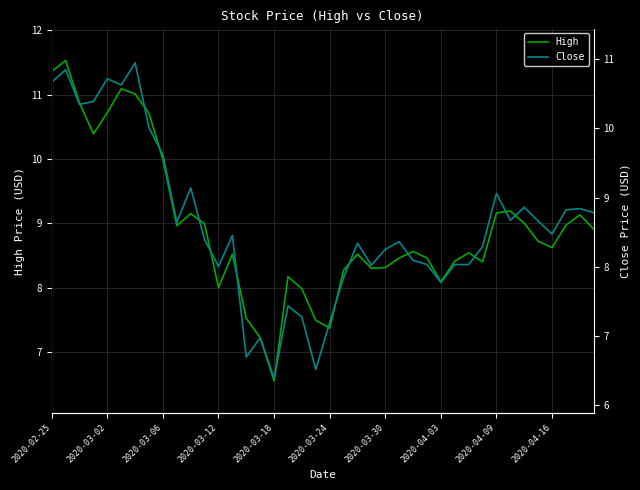

Reading left to right, what are all the values shown in this chart?

High: 11.4	11.5	10.9	10.4	10.7	11.1	11.0	10.7	10.0	9.0	9.2	9.0	8.0	8.5	7.5	7.2	6.5	8.2	8.0	7.5	7.4	8.3	8.5	8.3	8.3	8.5	8.6	8.5	8.1	8.4	8.5	8.4	9.2	9.2	9.0	8.7	8.6	9.0	9.1	8.9
Close: 10.7	10.8	10.3	10.4	10.7	10.6	10.9	10.0	9.6	8.6	9.1	8.4	8.0	8.4	6.7	7.0	6.4	7.4	7.3	6.5	7.2	7.8	8.3	8.0	8.2	8.4	8.1	8.0	7.8	8.0	8.0	8.3	9.1	8.7	8.9	8.7	8.5	8.8	8.8	8.8